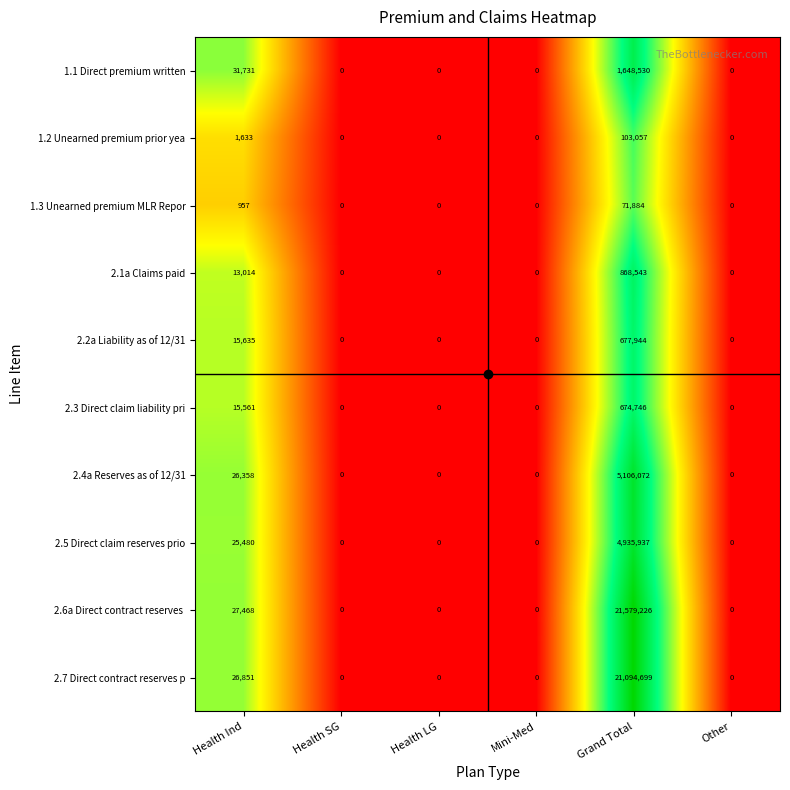

Is the value of 1.3 Unearned premium MLR Repor at Health LG greater than the value of 2.4a Reserves as of 12/31 at Grand Total?

No